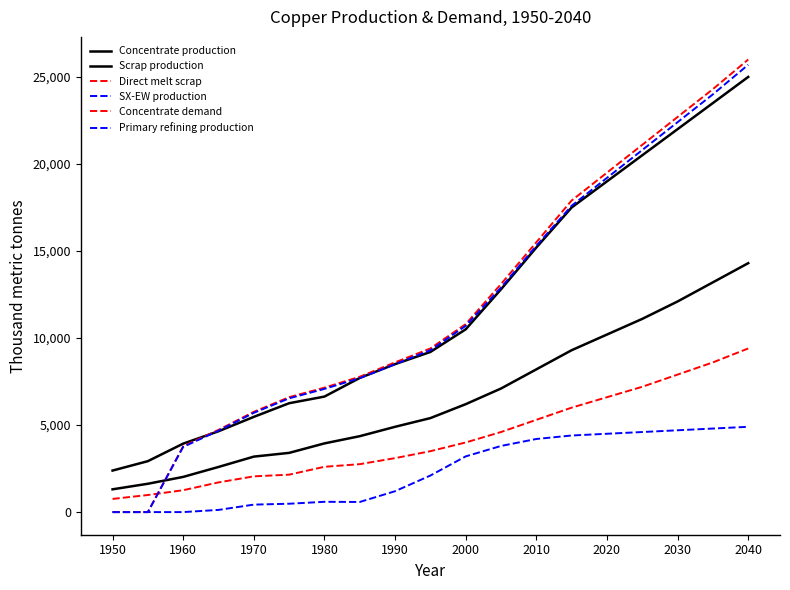

What is the minimum value for Direct melt scrap?

756.1